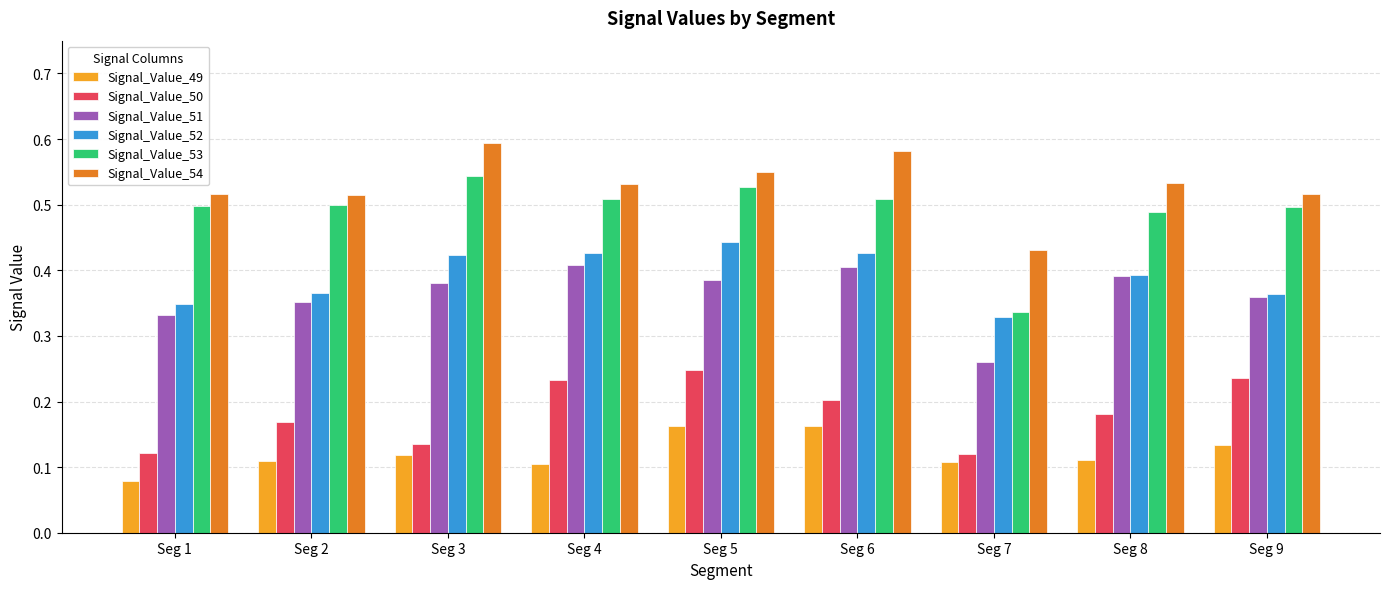

What is the sum of all Signal_Value_50 values?

1.6